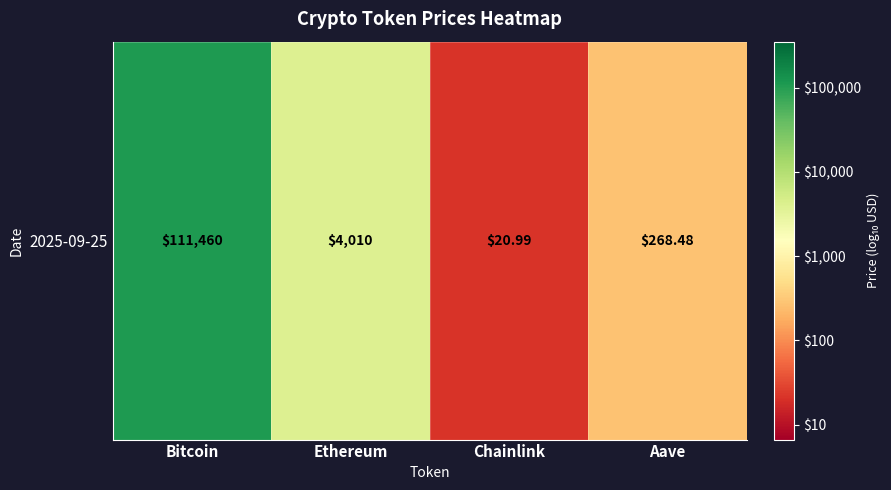

What is the sum of all values?

12.4